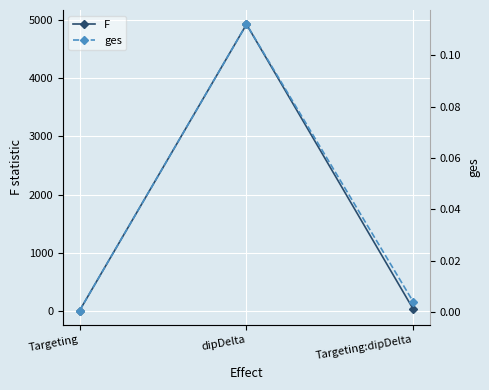

What is the sum of the ges values at dipDelta and Targeting?

0.1